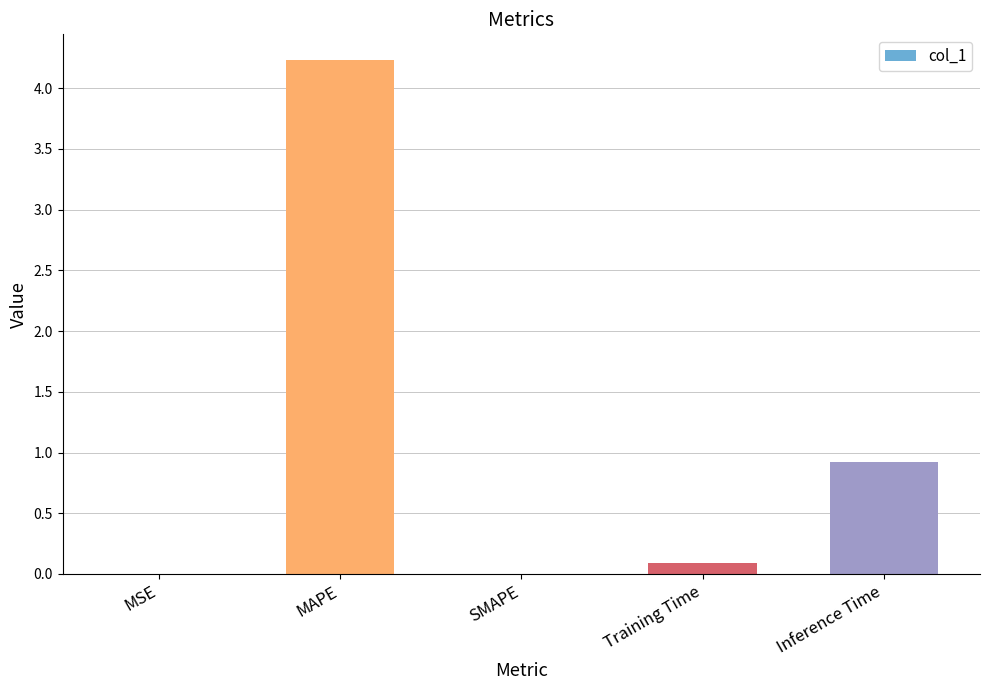

Which has a higher value, Inference Time or MAPE?

MAPE